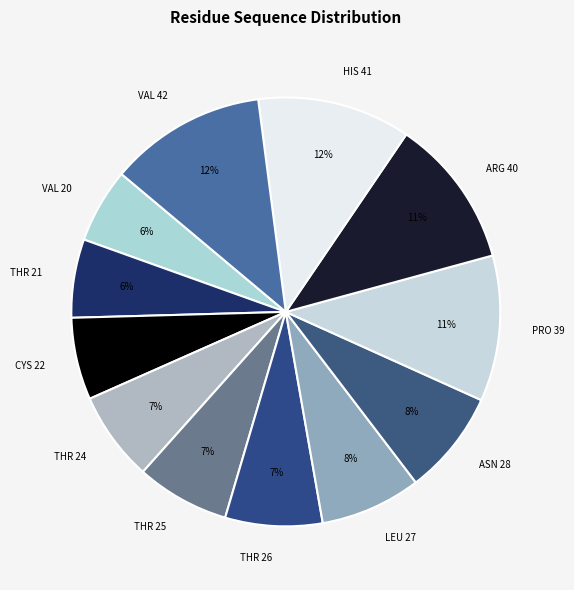

To the nearest percent, what is the difference between the largest and smallest slice percentages?

6%